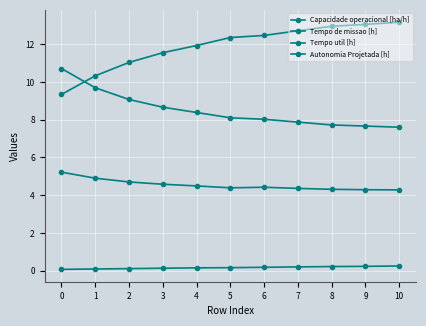

How many data points does each series have?

11